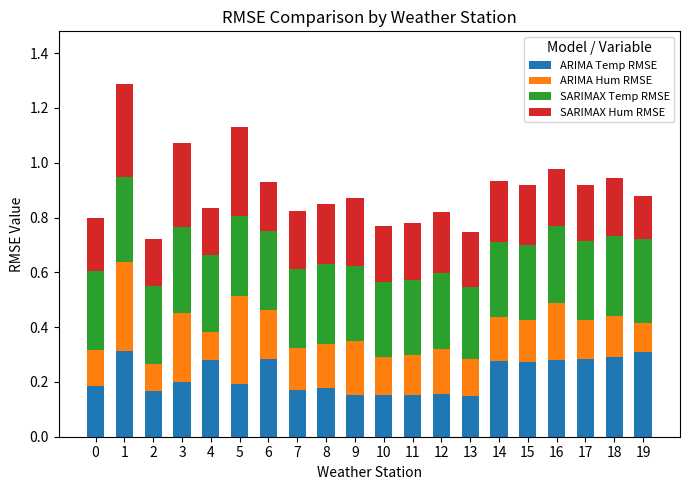

The ARIMA Temp RMSE series shows 0.2 at 10. True or false?

True